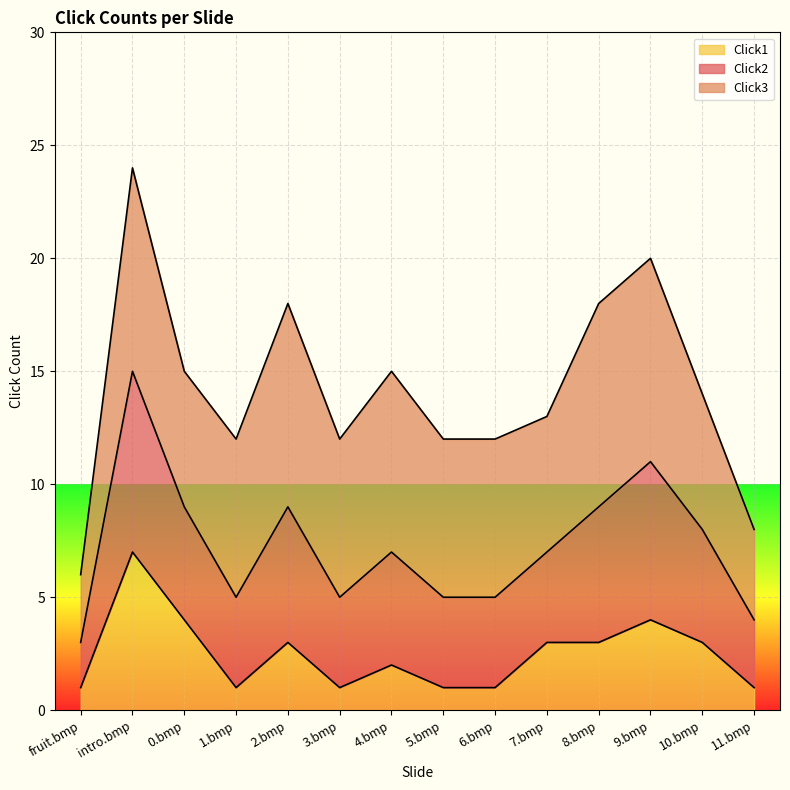

At which category is the sum across all series the highest?

intro.bmp